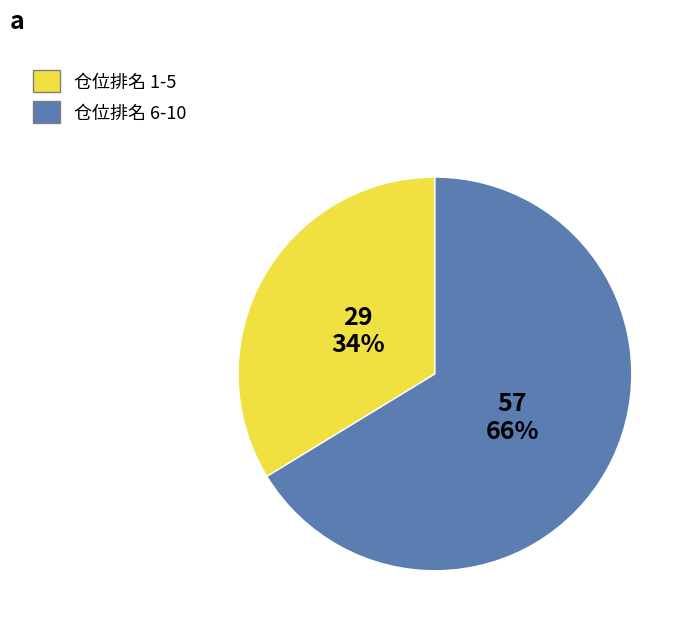

Which category has the smallest portion of the pie?

仓位排名 1-5